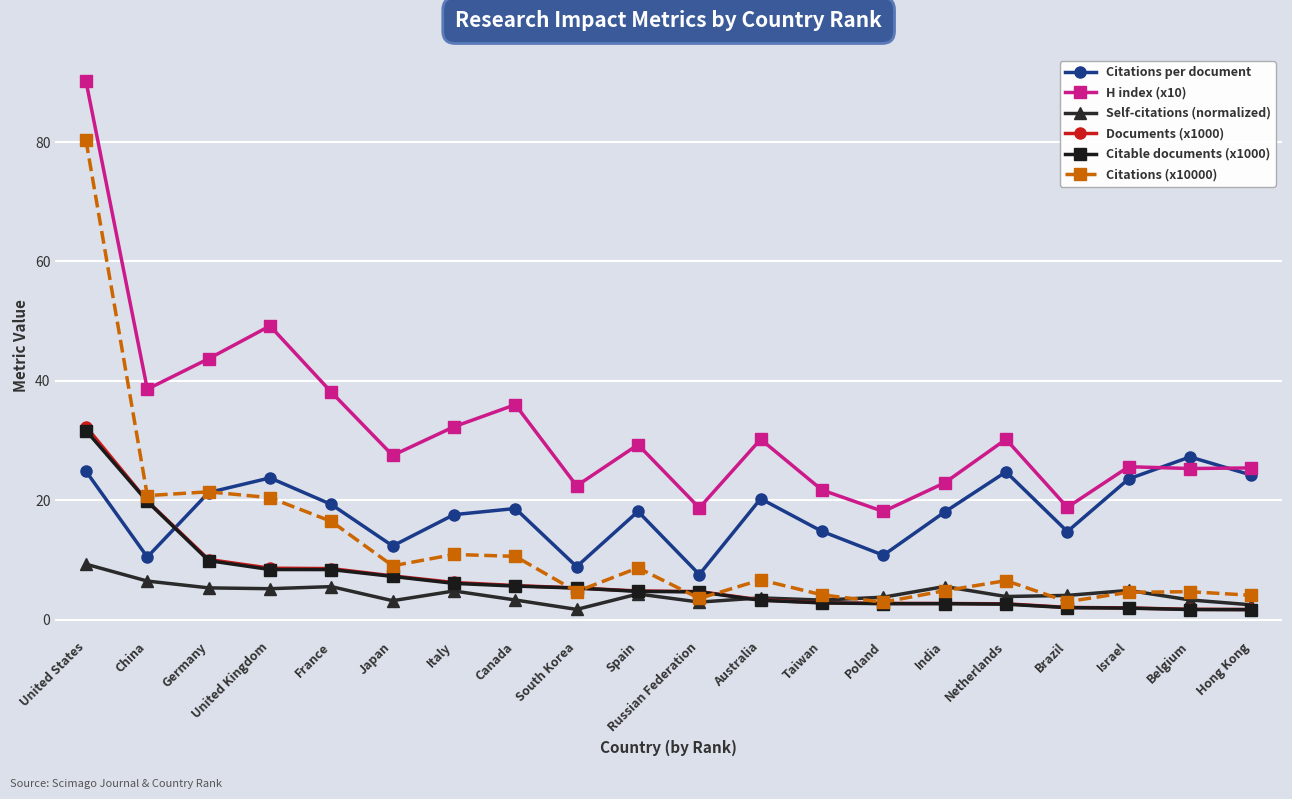

Which series has the largest range (max minus min)?

Citations (x10000)